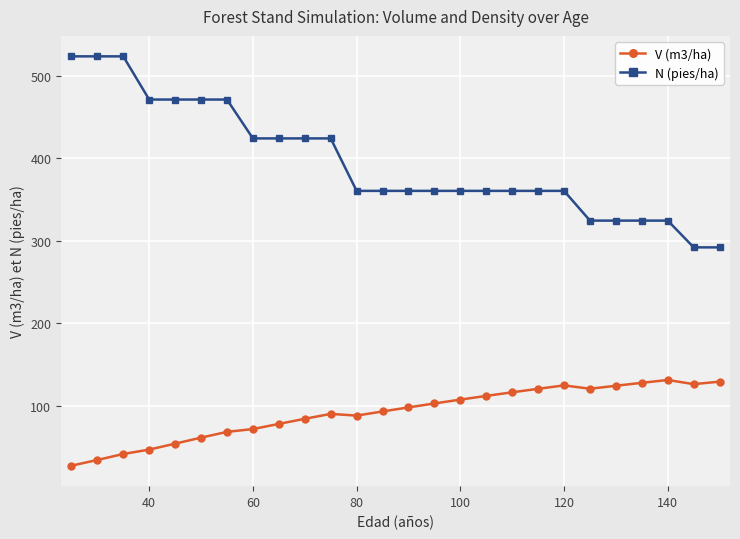

Which series has the largest range (max minus min)?

N (pies/ha)